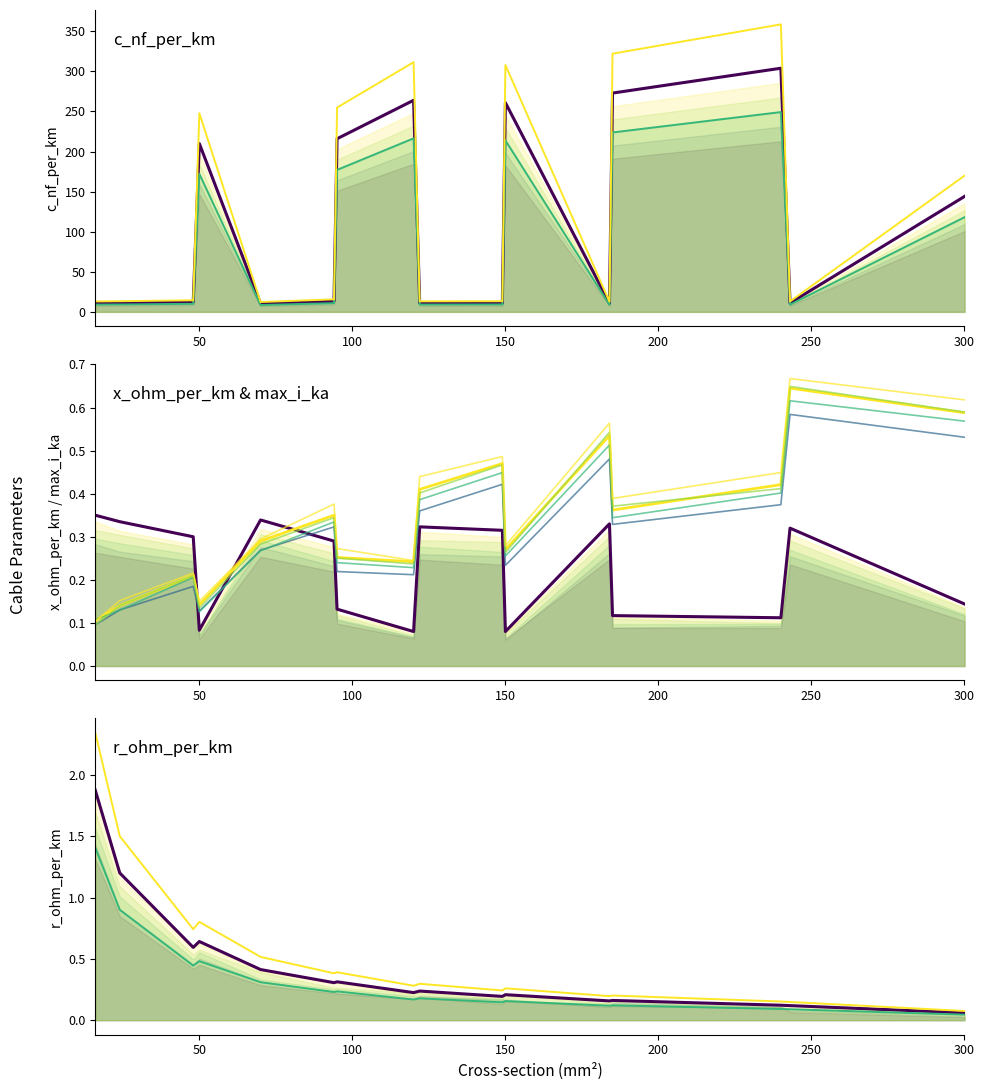

Is the value of c_nf_per_km at 120 greater than the value of max_i_ka at 70?

Yes